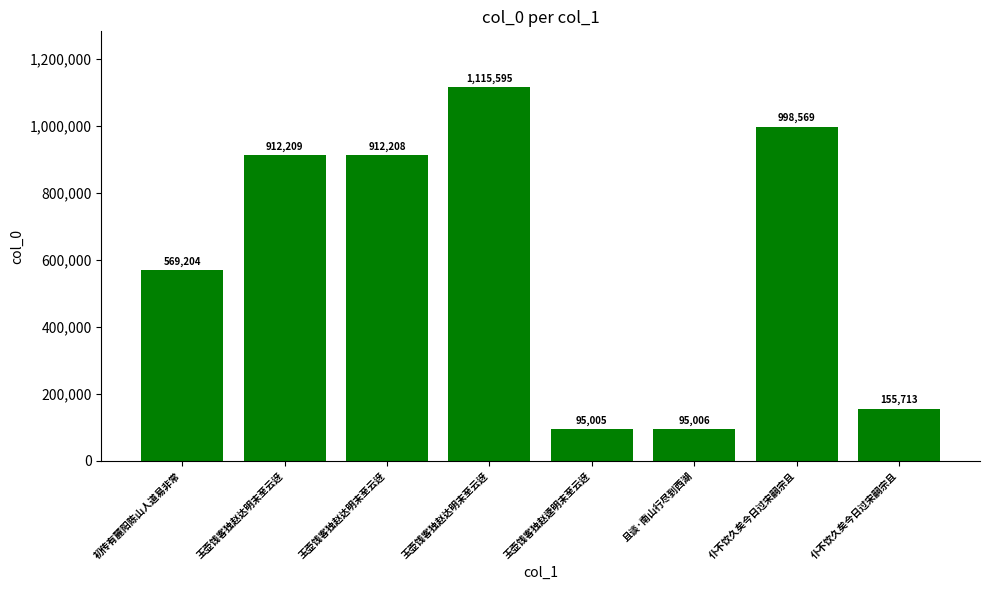

What is the difference between the second highest and minimum values?

903564